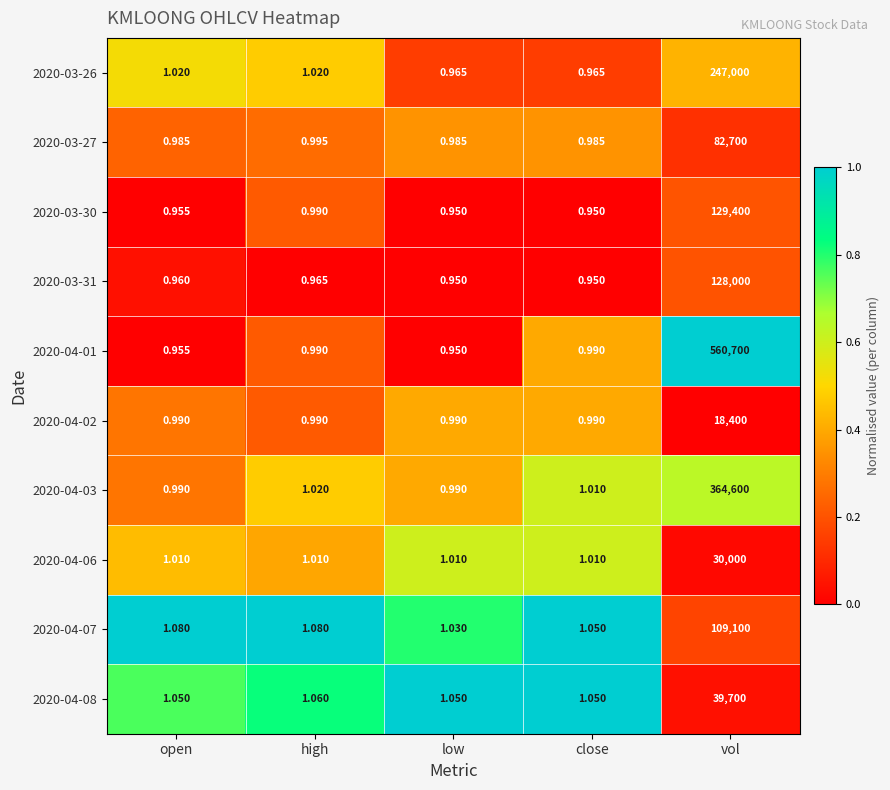

What is the greatest value displayed?

560700.0